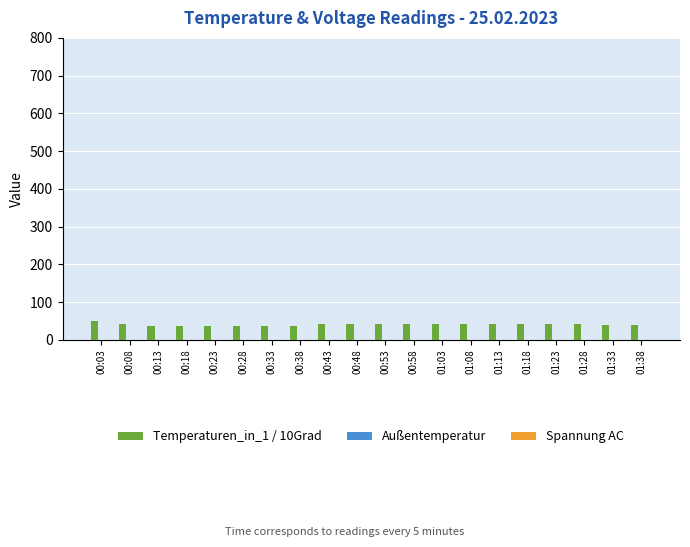

The chart shows a value of 40 at 01:38. True or false?

True